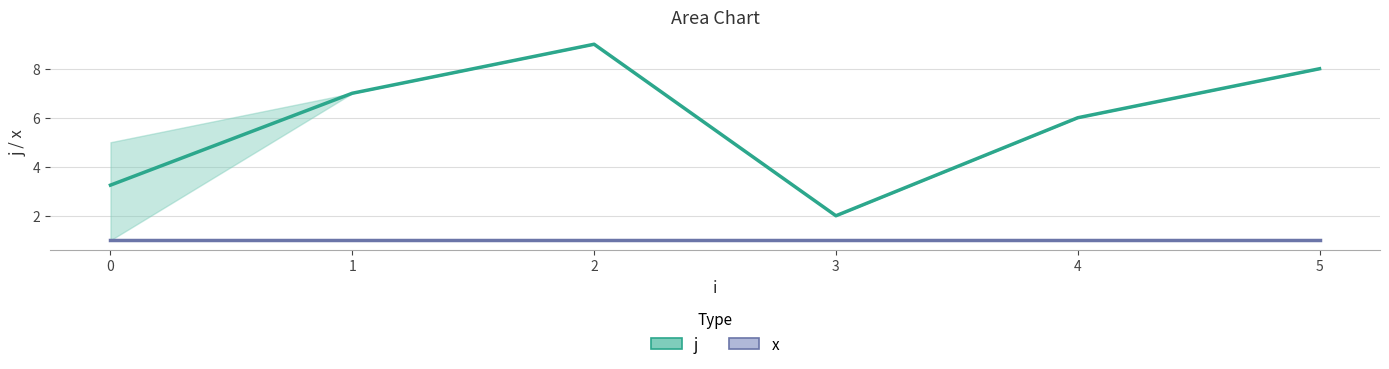

Read the x value at 1.

1.0